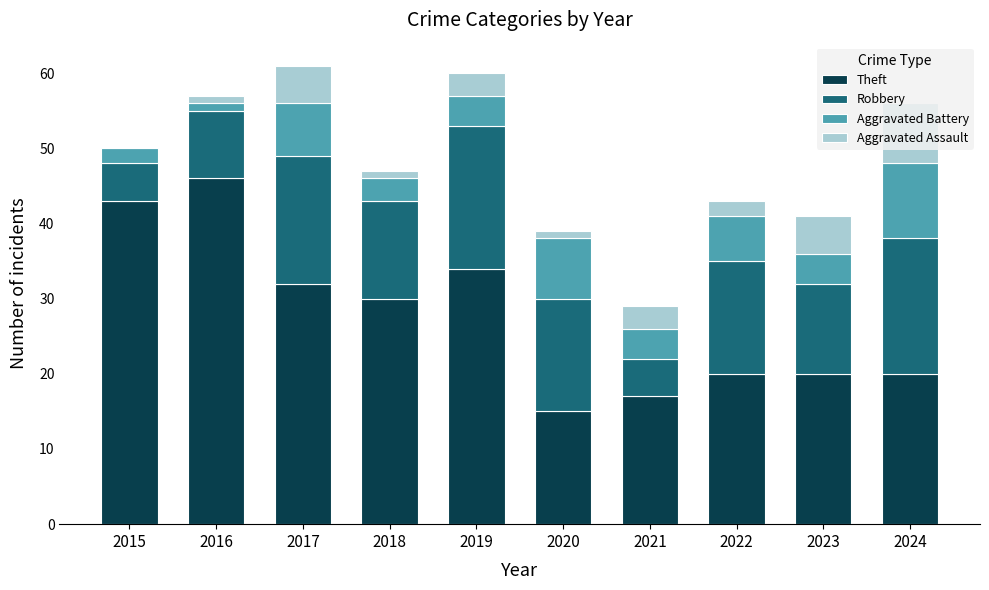

How many categories are shown in the chart?

10